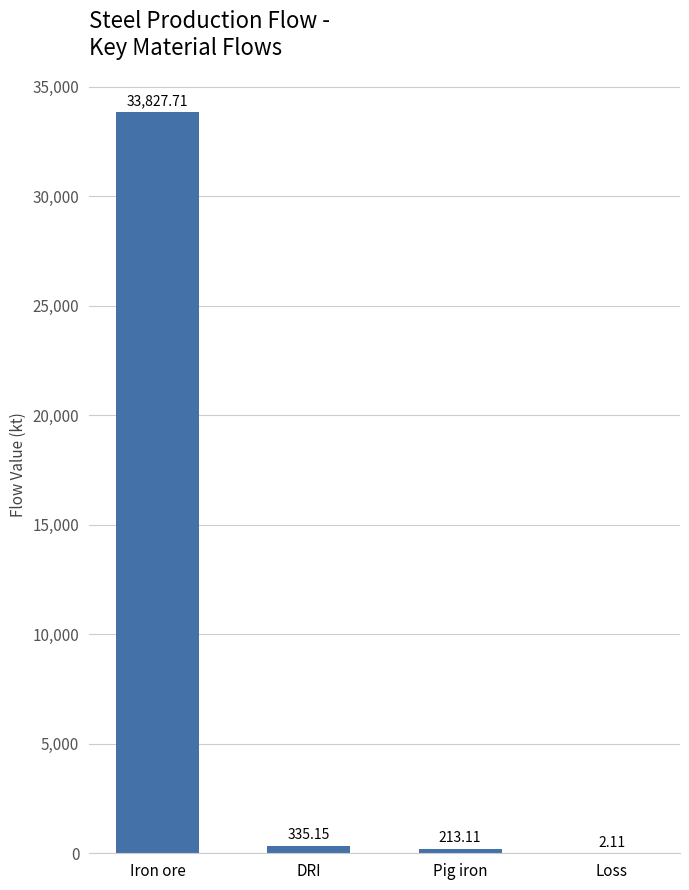

Where does the data first go above 335?

Iron ore